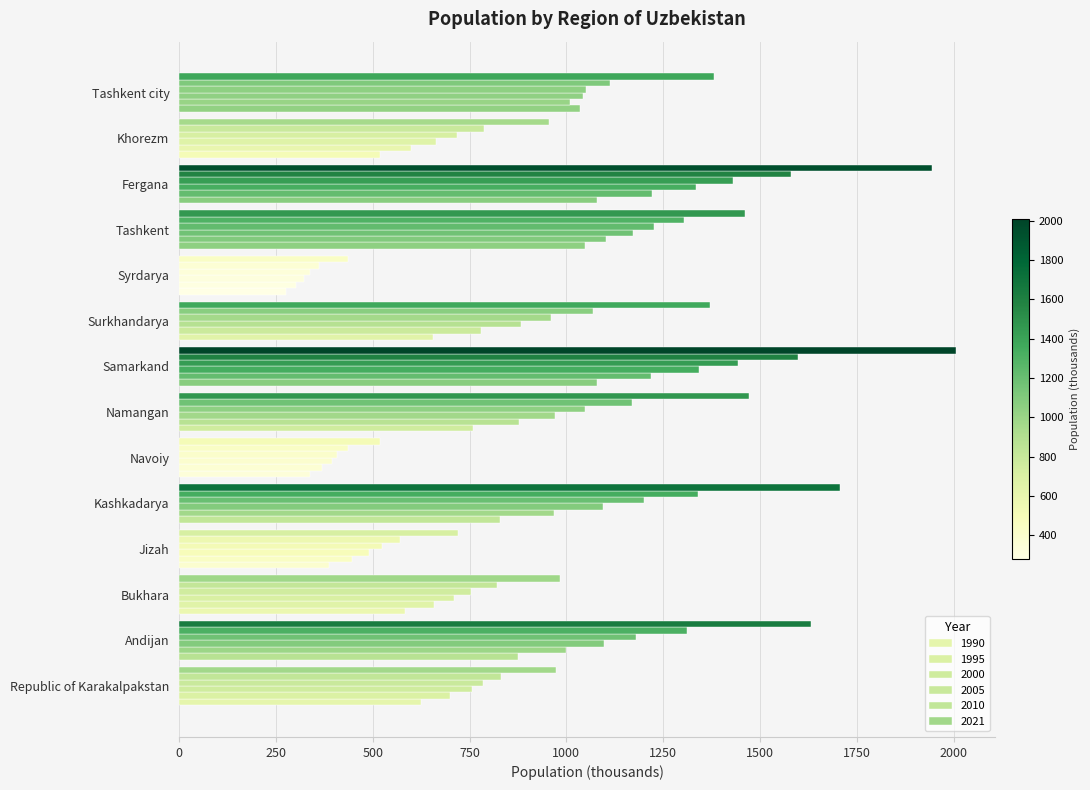

List the series in order of their peak value, lowest first.

1990, 1995, 2000, 2005, 2010, 2021